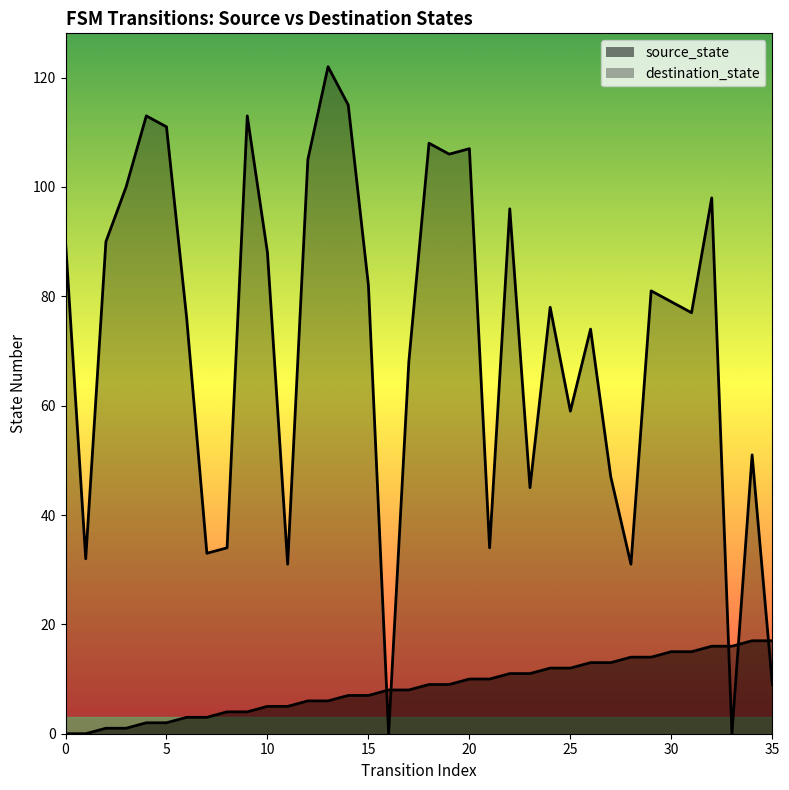

Reading left to right, list all the values displayed in this chart.

source_state: 0	0	1	1	2	2	3	3	4	4	5	5	6	6	7	7	8	8	9	9	10	10	11	11	12	12	13	13	14	14	15	15	16	16	17	17
destination_state: 90	32	90	100	113	111	76	33	34	113	88	31	105	122	115	82	0	68	108	106	107	34	96	45	78	59	74	47	31	81	79	77	98	0	51	9